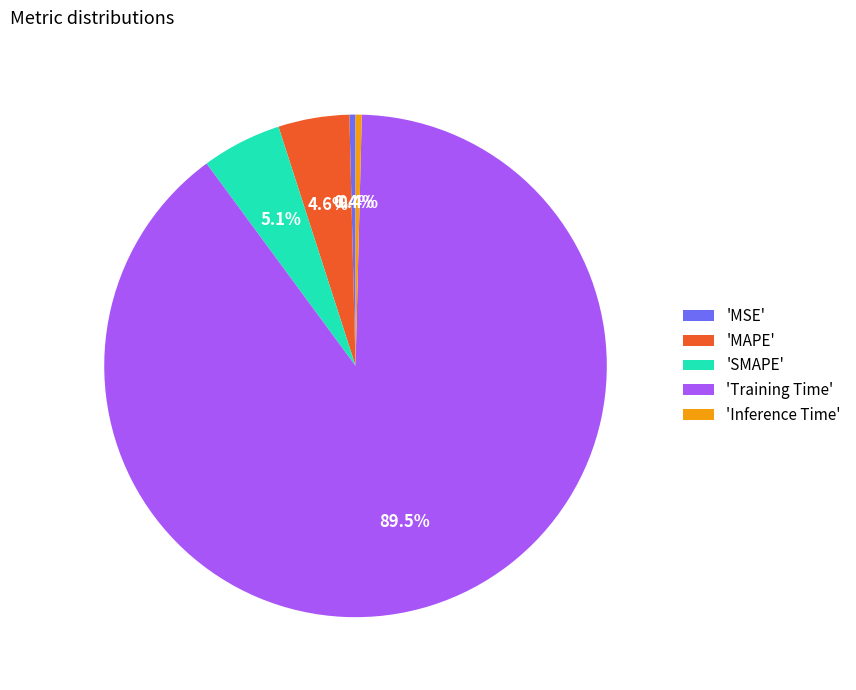

Count the number of slices in the pie.

5